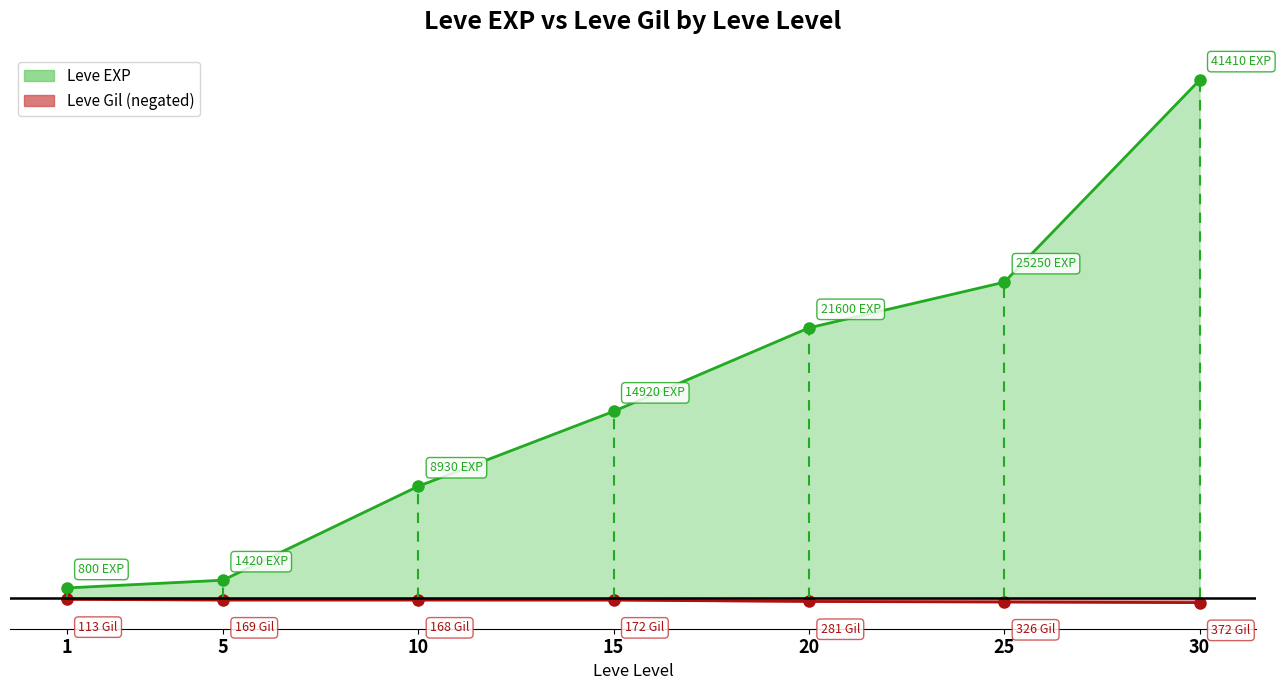

What is the difference between the Leve Gil values at 15 and 20?

109